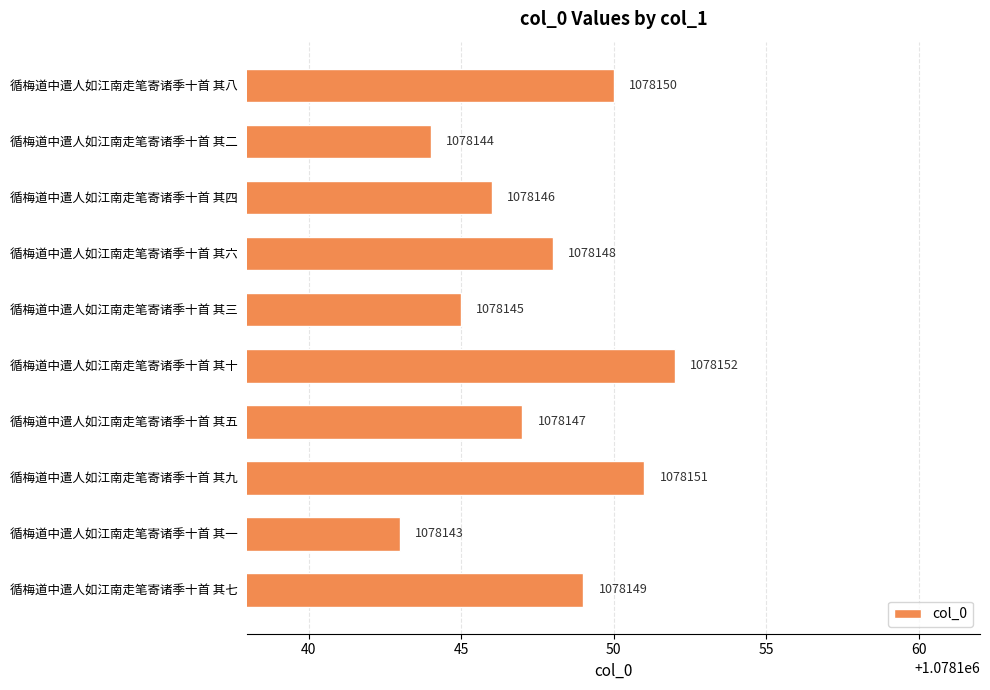

True or false: the data shows 1078149 at 循梅道中遣人如江南走笔寄诸季十首 其七.

True